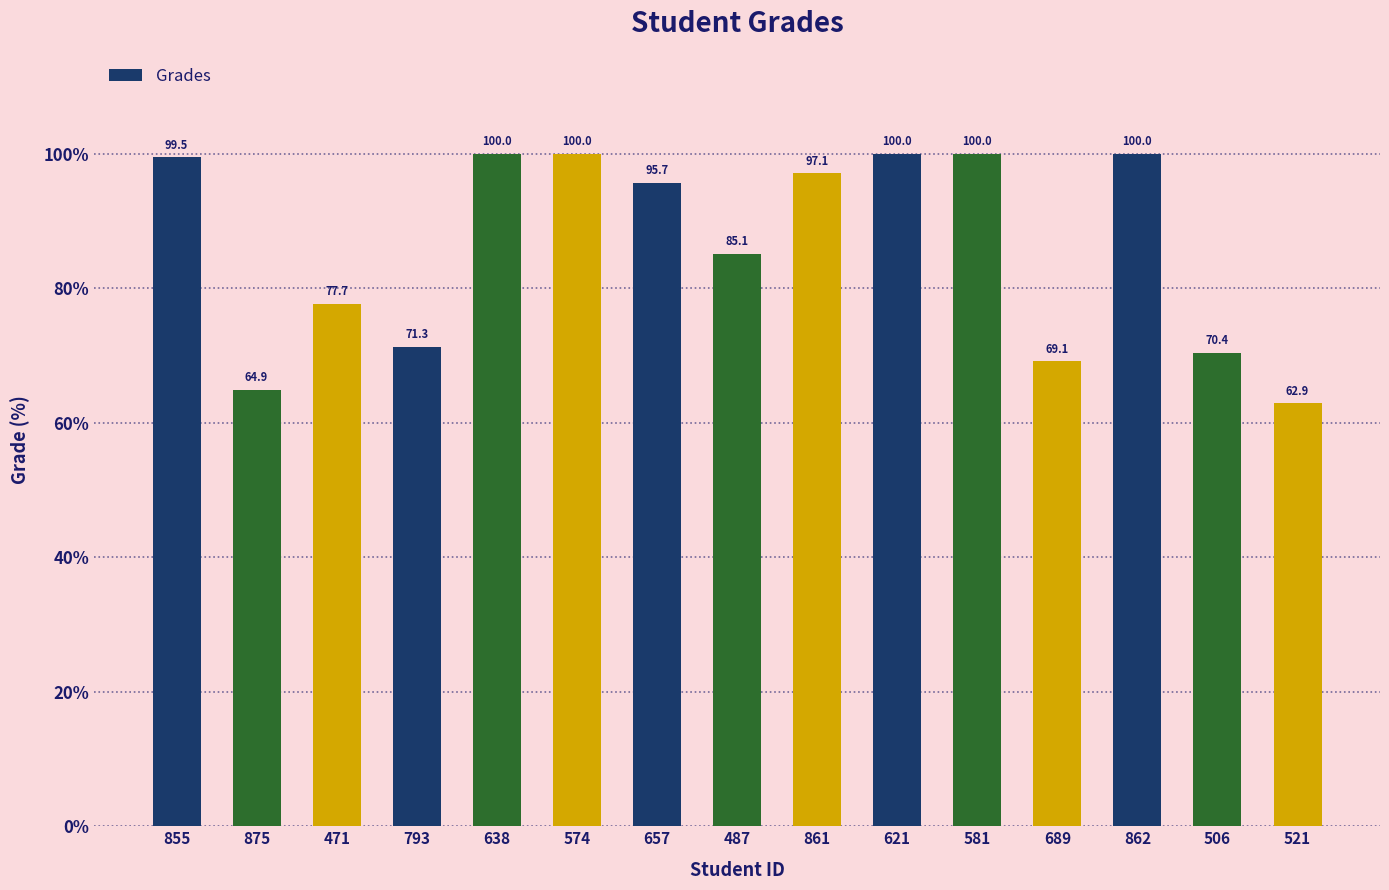

Between 793 and 521, which is larger?

793